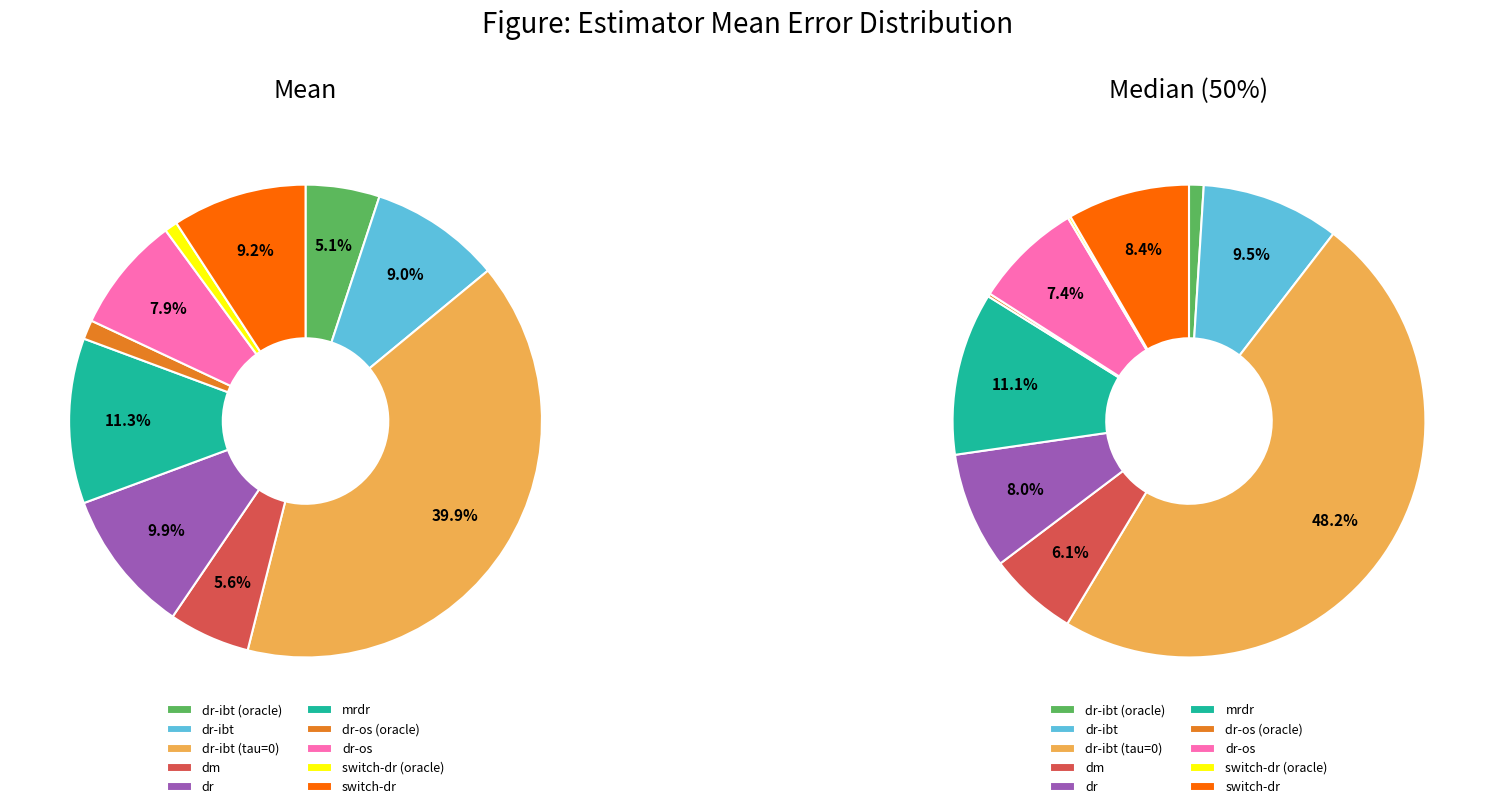

To the nearest percent, what is the difference between the dr-ibt (oracle) and mrdr slice percentages?

6%